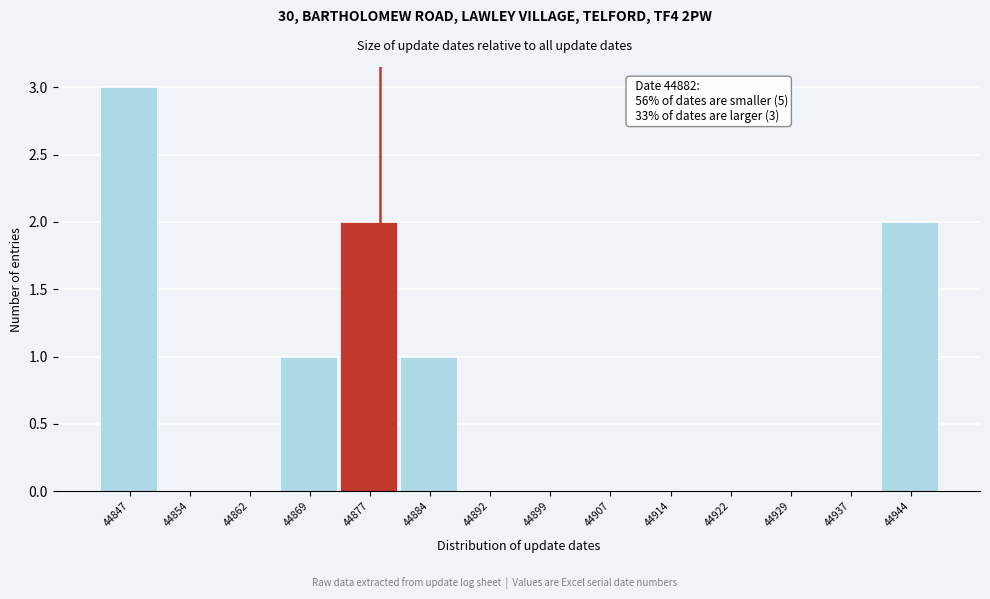

Reading right to left, extract all data points from this chart.

44944=2	44937=0	44929=0	44922=0	44914=0	44907=0	44899=0	44892=0	44884=1	44877=2	44869=1	44862=0	44854=0	44847=3